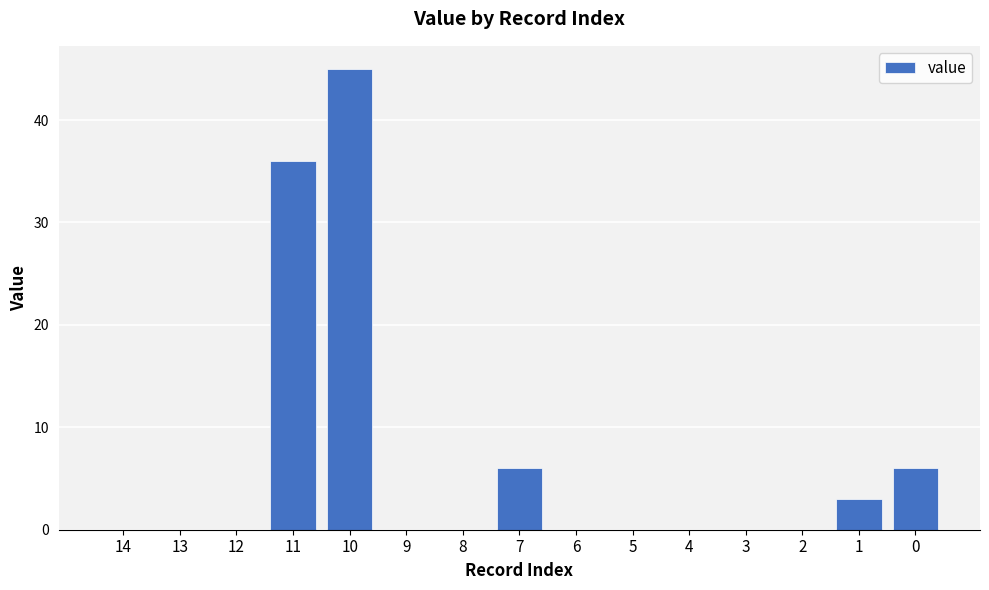

What is the change in value from 11 to 2?

-36